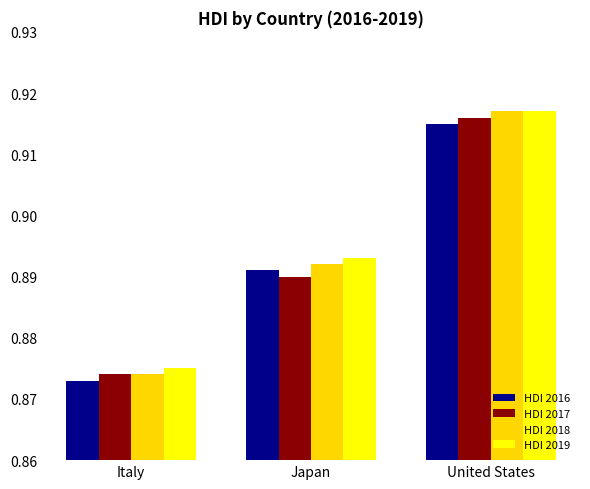

Which series has the largest total across all categories?

HDI 2019